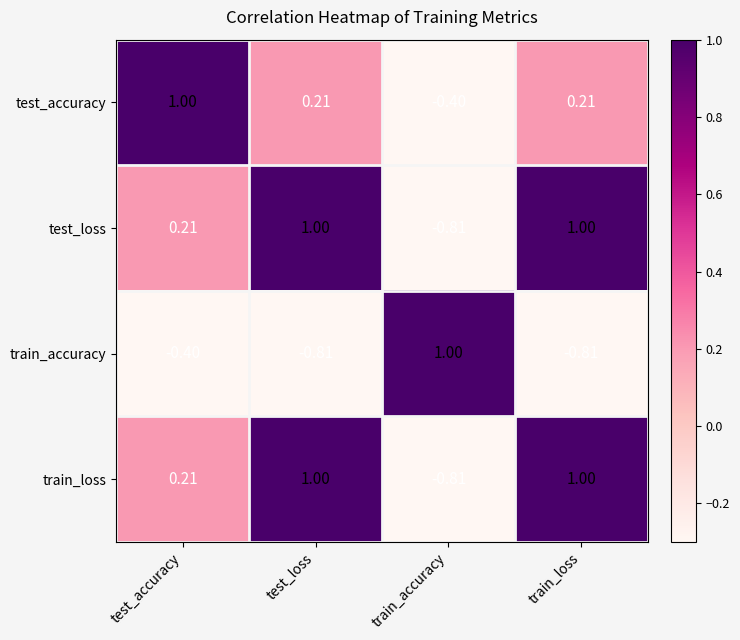

Which category has the highest value in the train_accuracy series?

train_accuracy